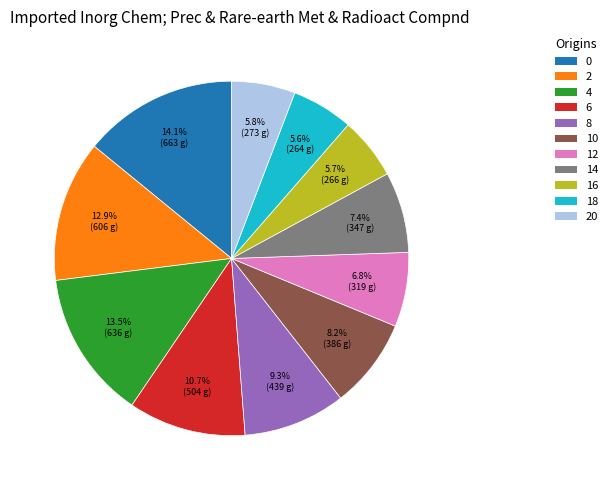

How many slices are in this pie chart?

11